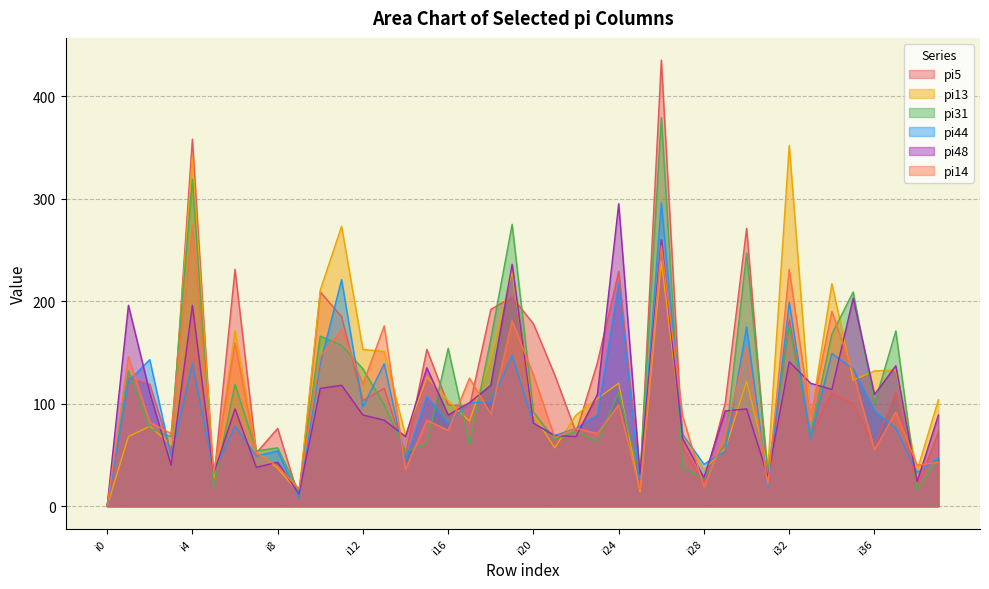

At how many categories does at least one series exceed 336?

3